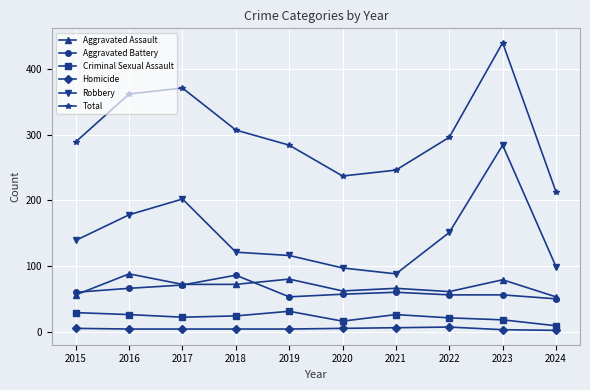

What are all the series names shown in the legend?

Aggravated Assault, Aggravated Battery, Criminal Sexual Assault, Homicide, Robbery, Total